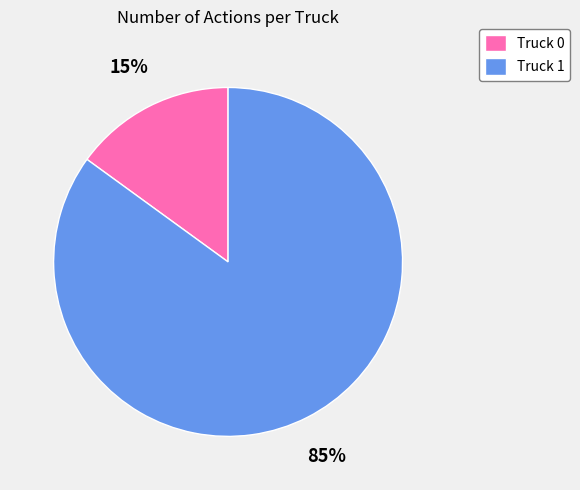

What percentage is the Truck 1 slice, to the nearest percent?

85%